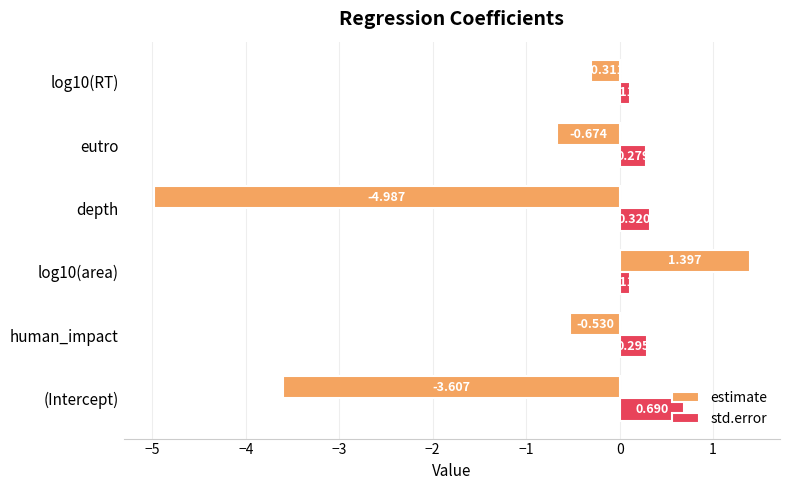

Is the value of estimate at log10(RT) greater than the value of std.error at human_impact?

No